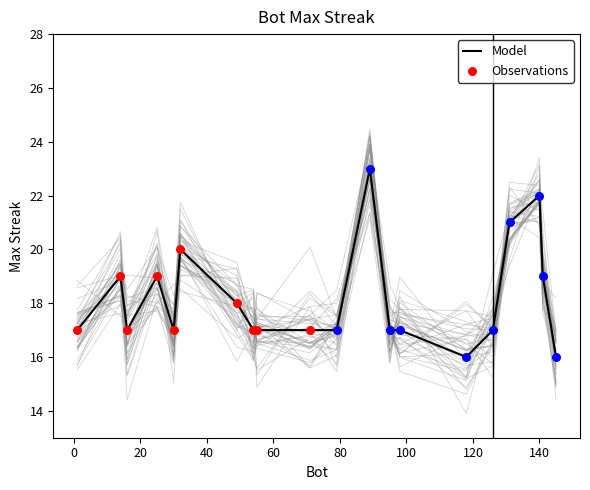

Which has a higher value, 141 or 14?

141